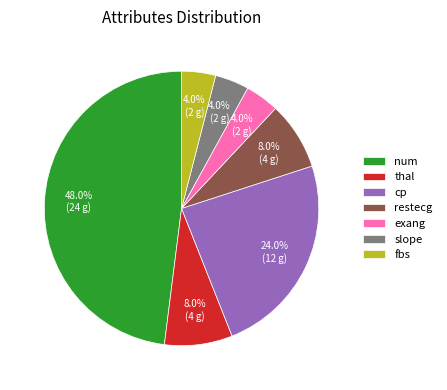

Which slice is the largest?

num